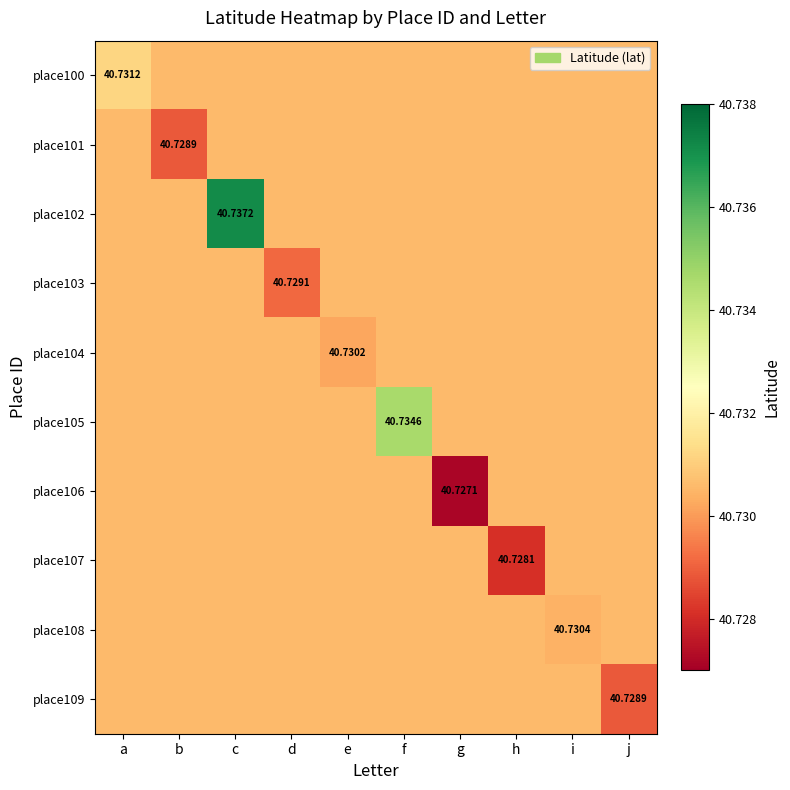

What is the sum of all place101 values?

407.3